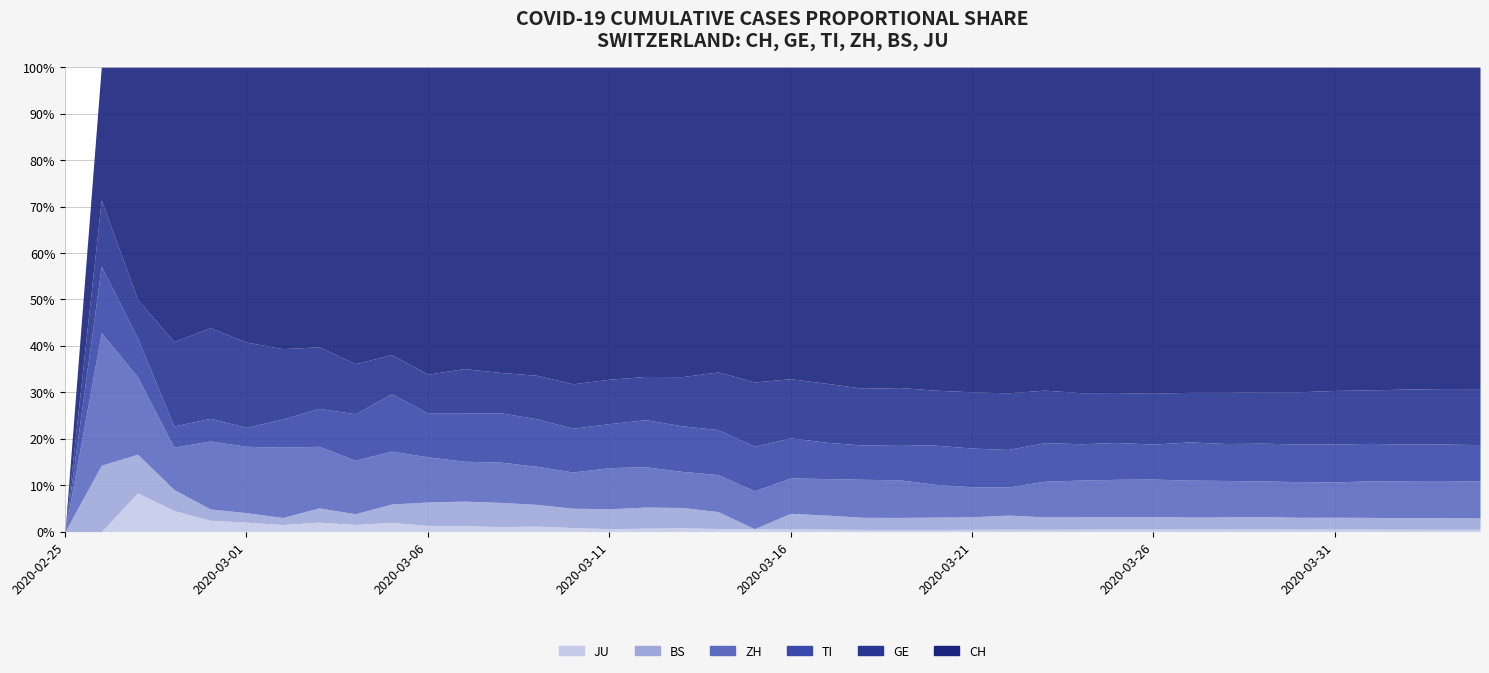

What is the difference between the CH values at 2020-03-02 and 2020-03-03?

19